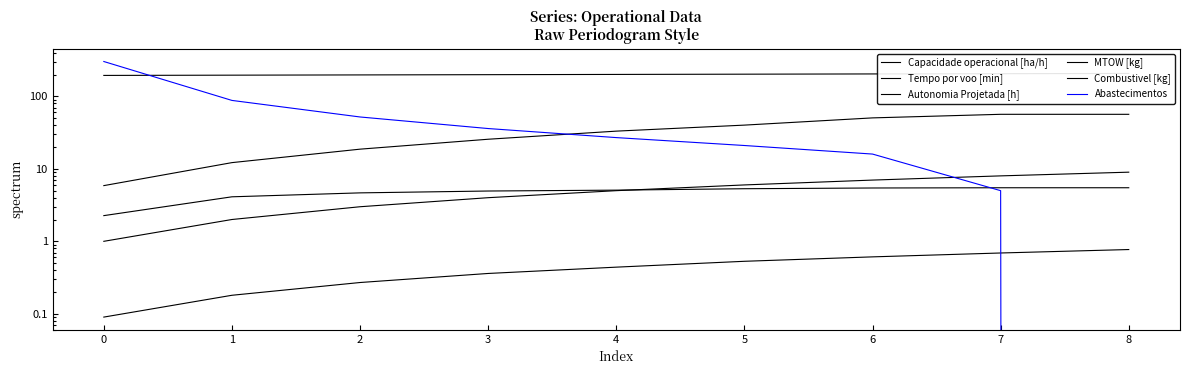

True or false: Autonomia Projetada [h] and Combustivel [kg] cross at least once.

False